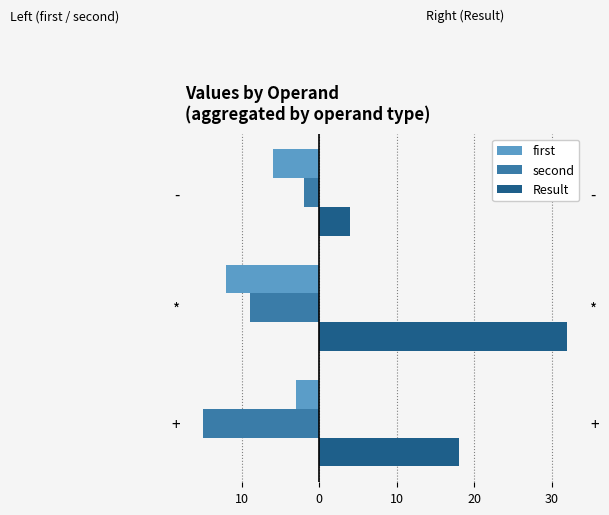

What is the difference between the maximum and minimum values in the Result series?

28